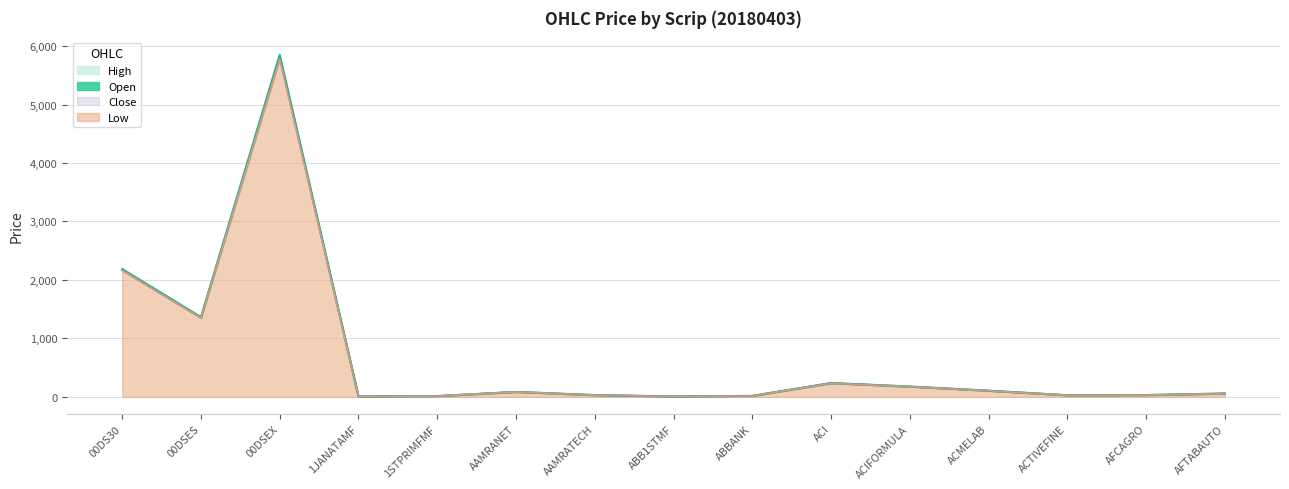

List the series in order of their peak value, highest first.

High, Open, Close, Low